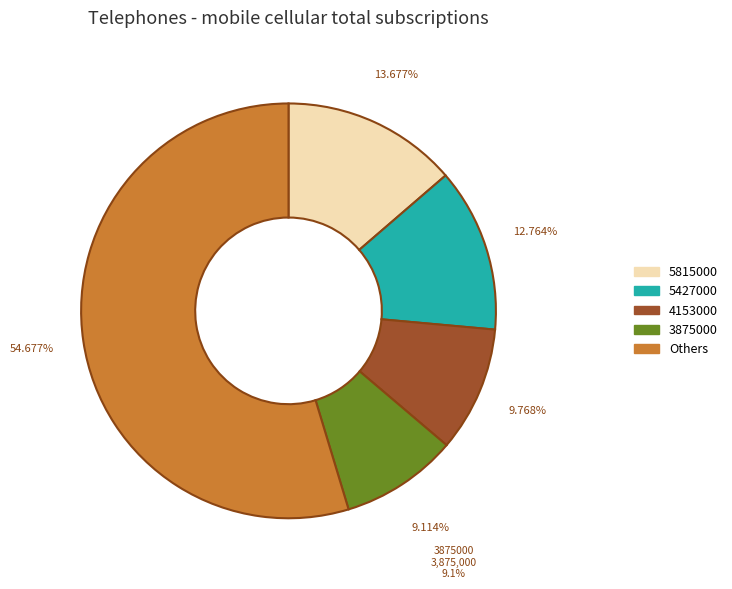

How many segments does this pie chart have?

5